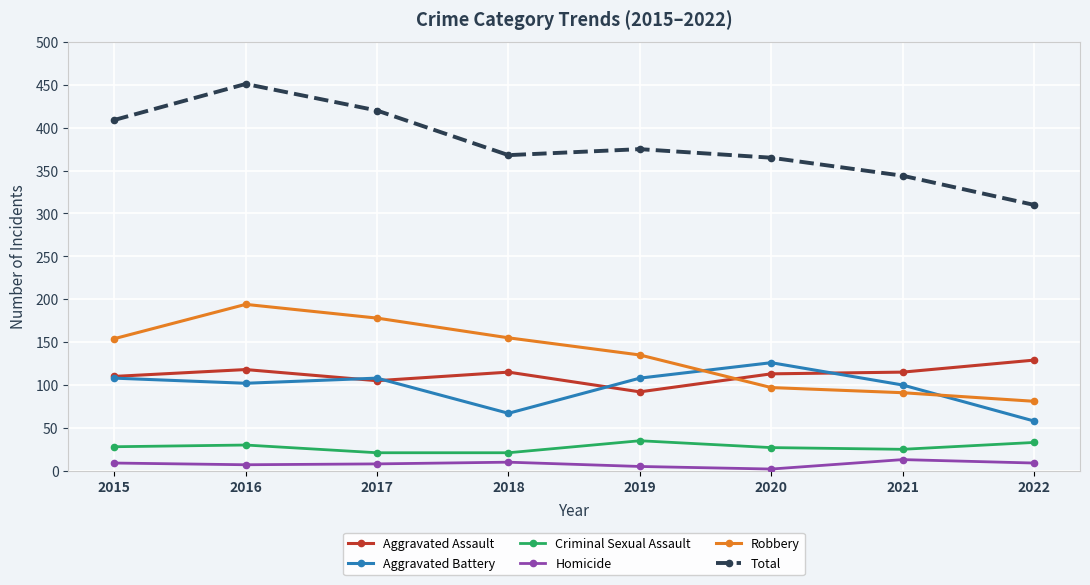

What is the maximum value for Aggravated Battery?

126